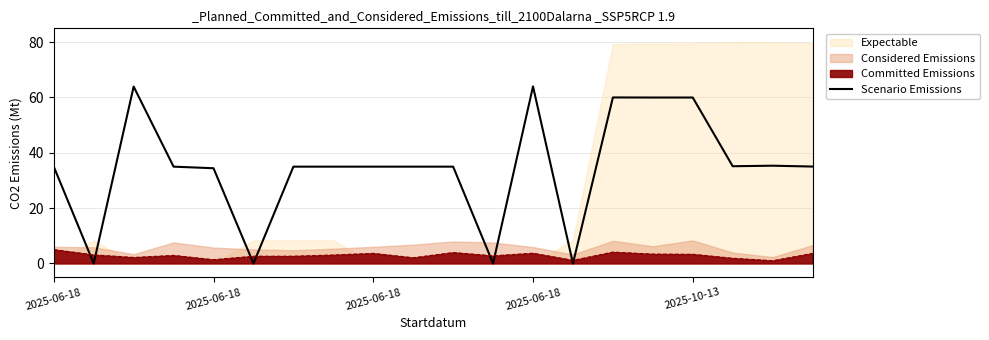

What is the sum of the values at 2025-06-18 and 12?

64.0